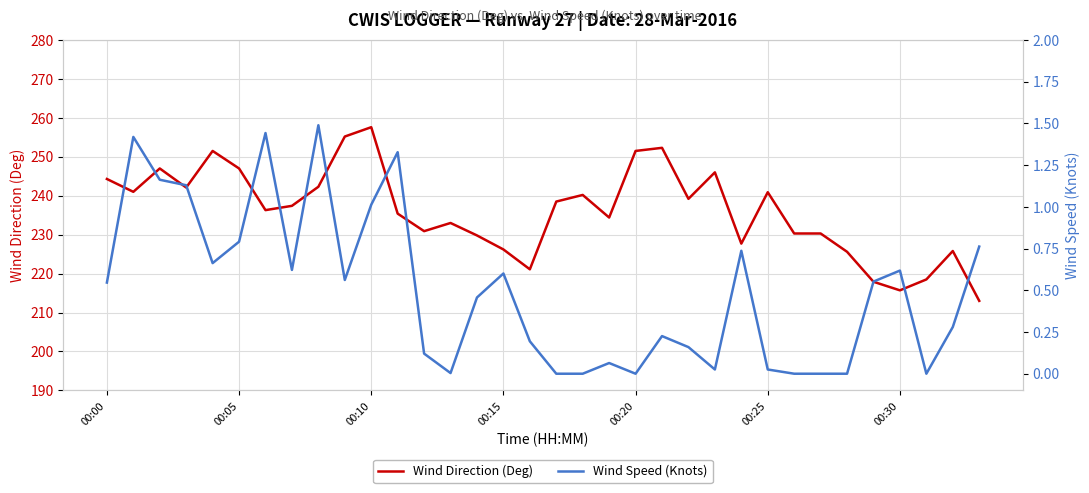

Is it true that Wind Direction (Deg) equals 230.3 at 26?

True